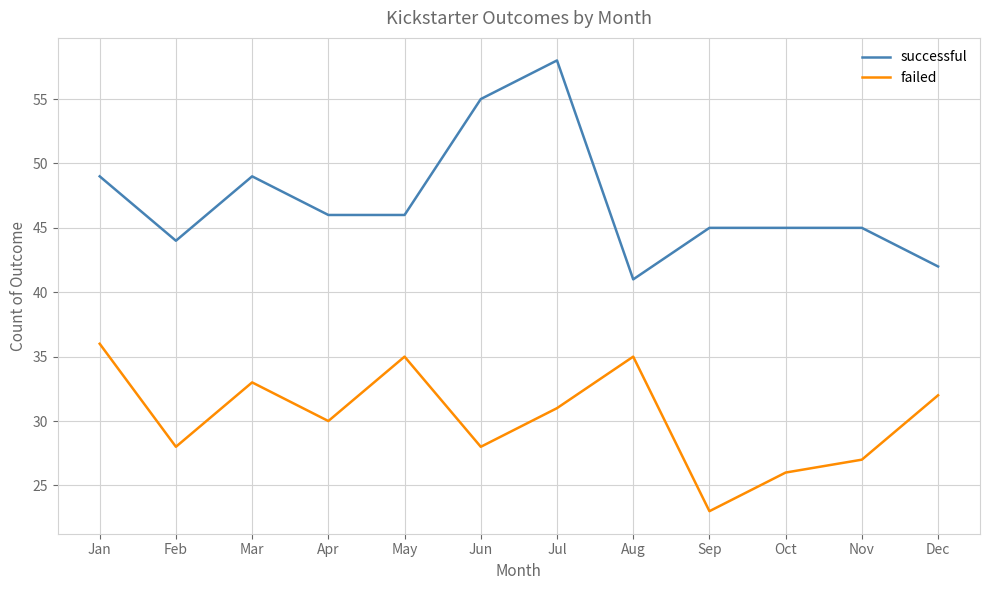

What is the highest value of the failed series?

36